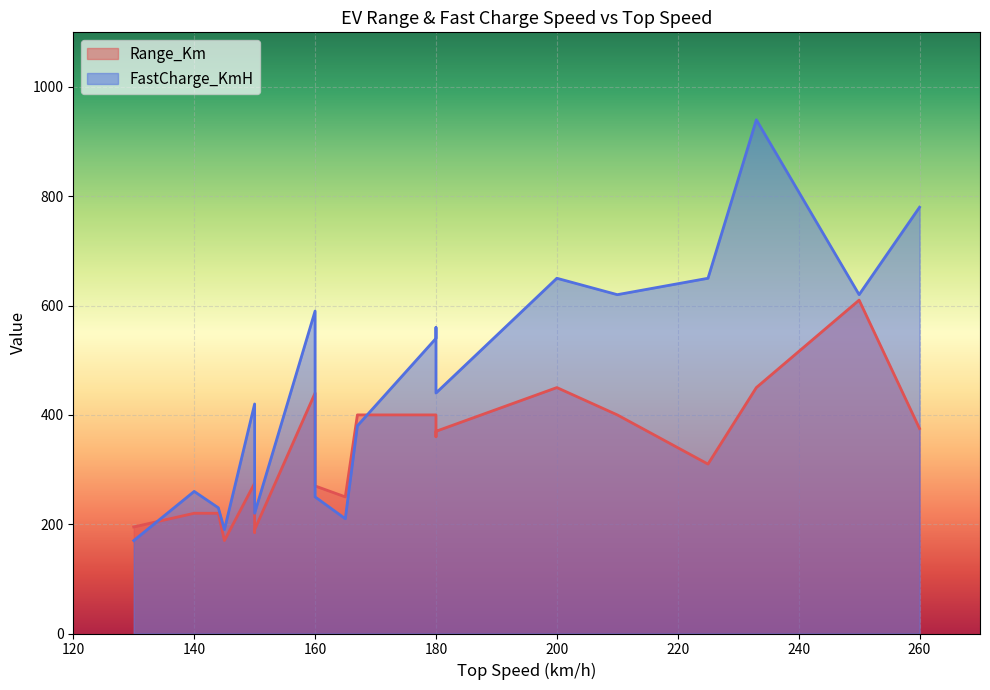

How many times do Range_Km and FastCharge_KmH cross each other?

8